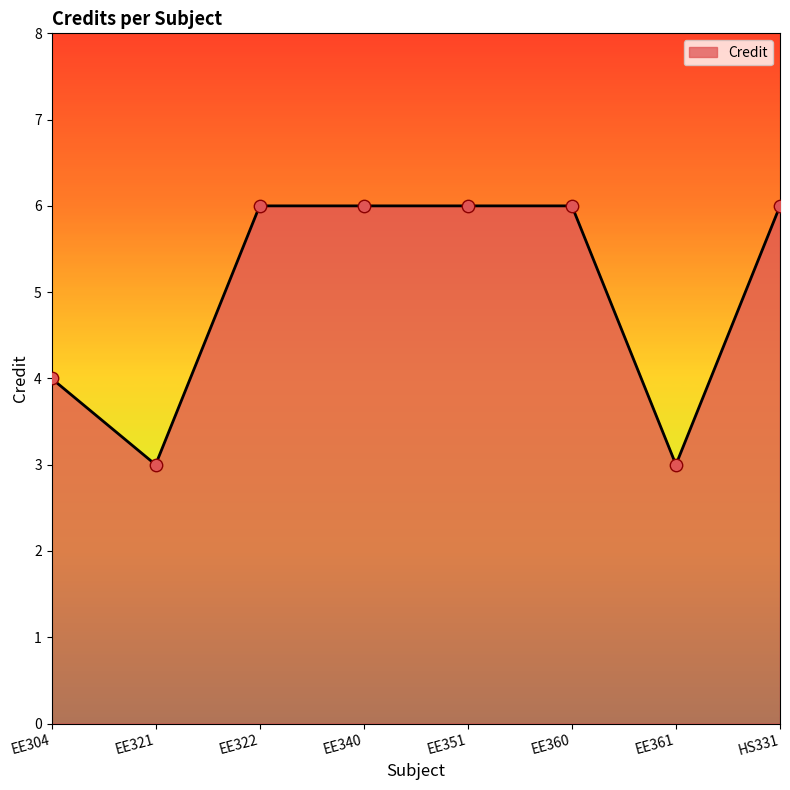

Approximately how many times larger is the value at EE351 compared to EE360?

1.0